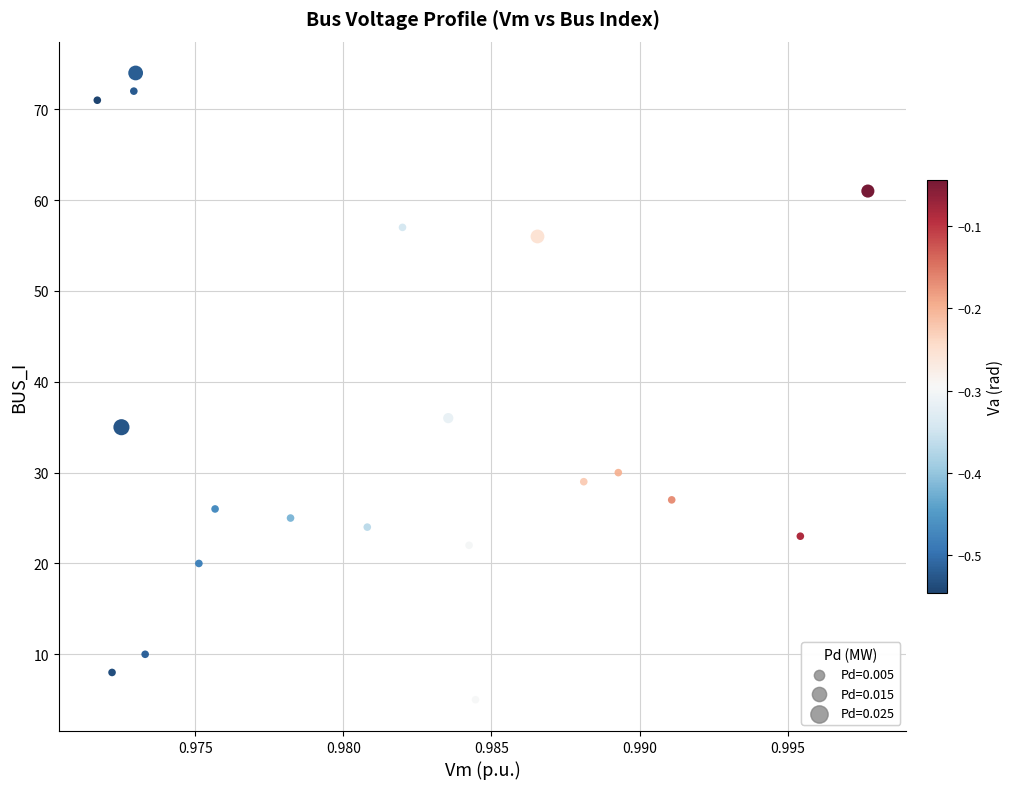

What Y value in the scatter plot is closest to 39?

36